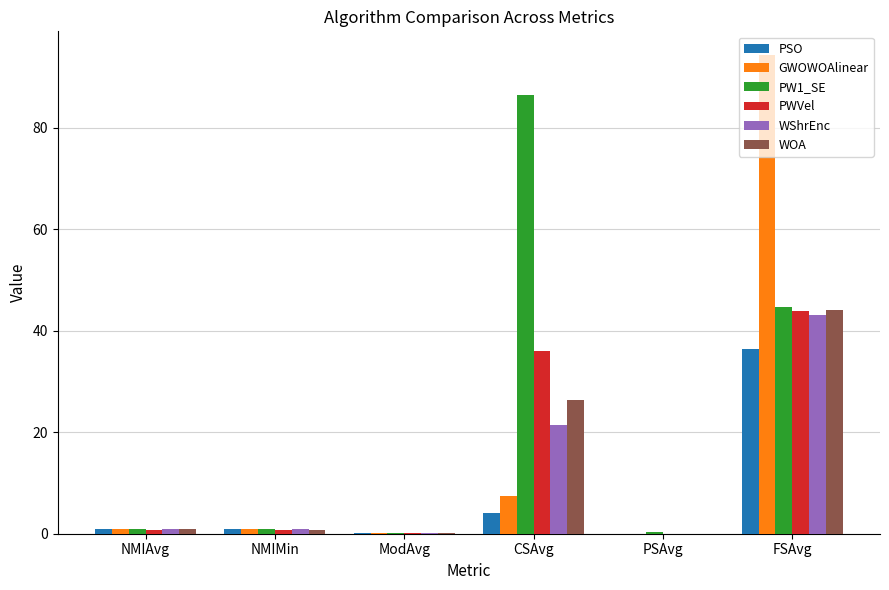

At which category is the sum across all series the highest?

FSAvg